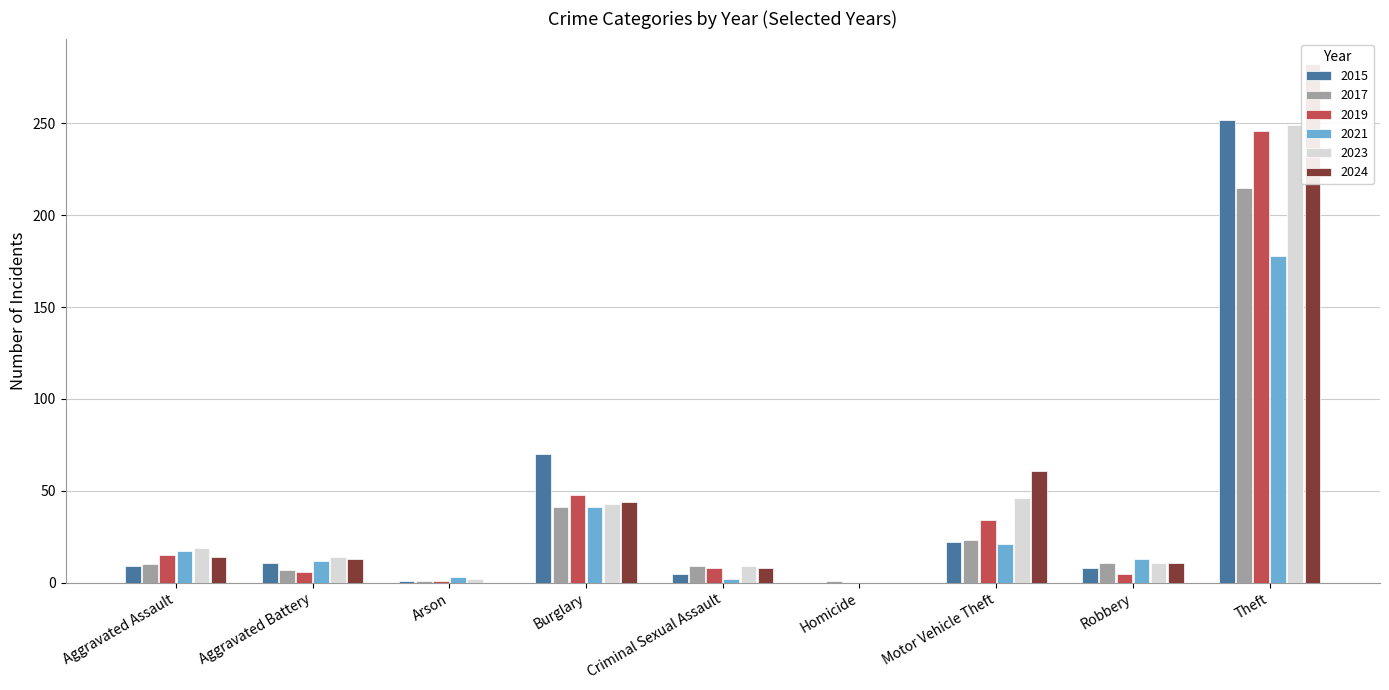

At which label does 2024 reach its peak?

Theft